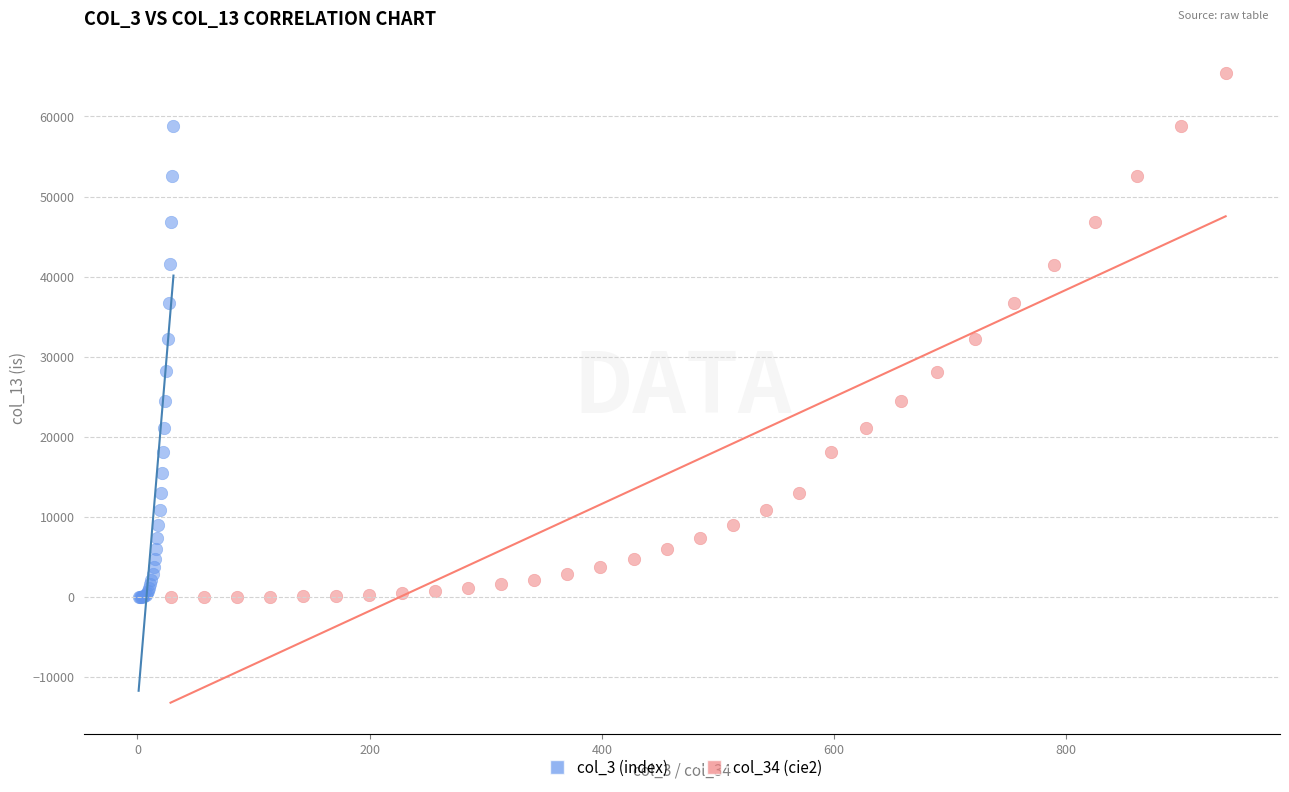

Which series reaches the maximum Y coordinate?

col_34 (cie2)